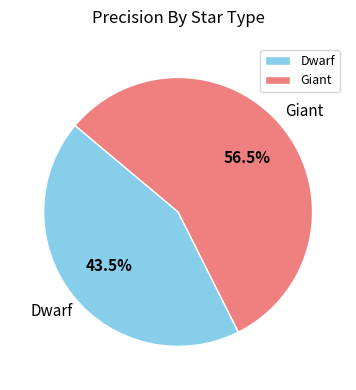

Which has a higher value, Giant or Dwarf?

Giant